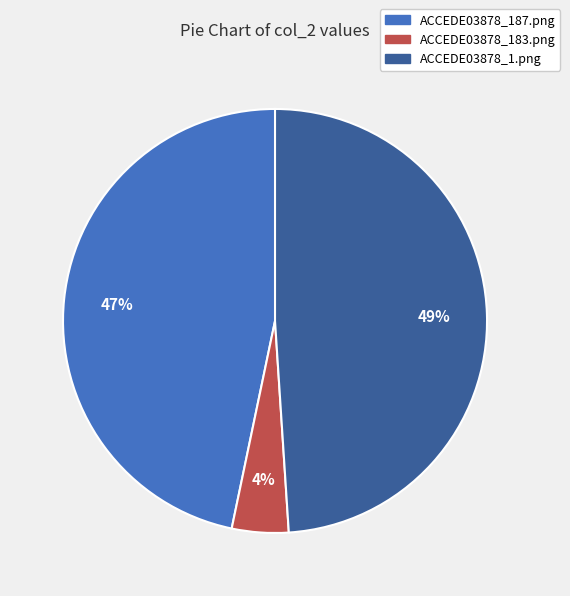

To the nearest percent, what percentage of the pie is ACCEDE03878_1.png?

49%